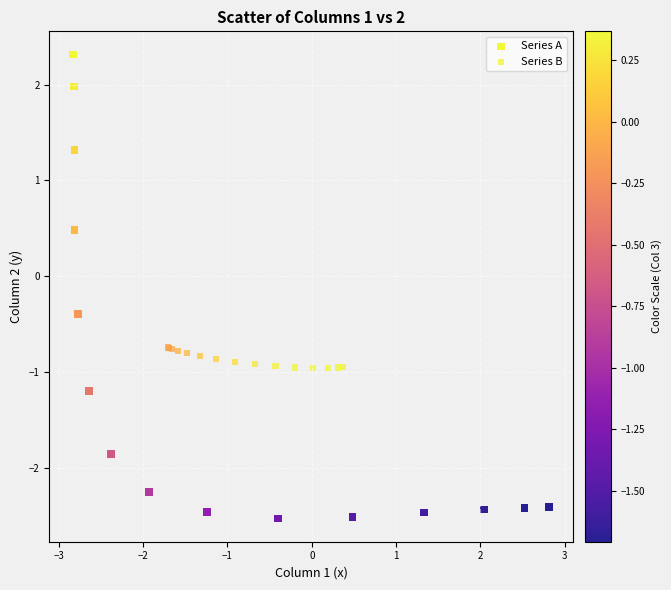

Which series contains the highest Y value?

Series A